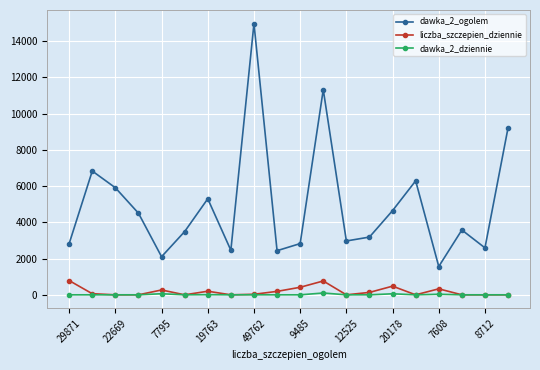

How many lines are shown in the chart?

3